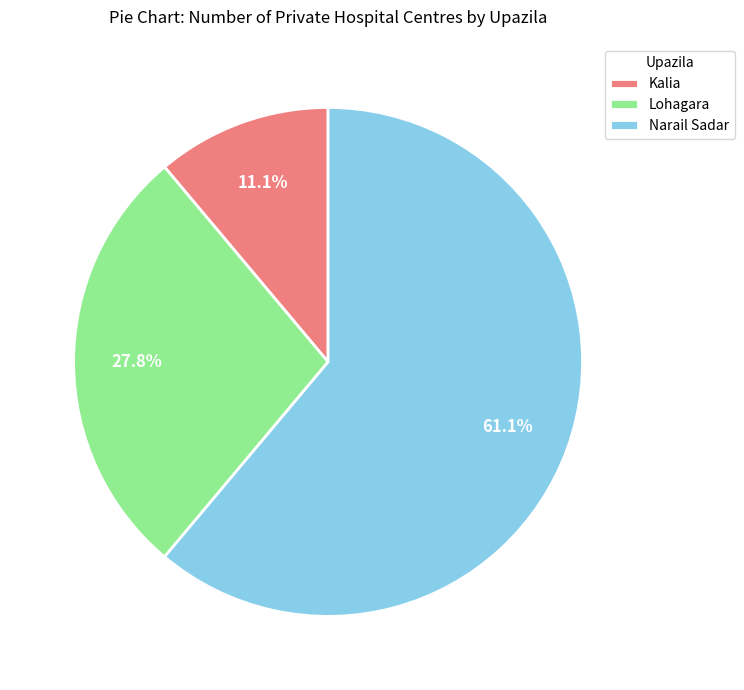

Which category has the biggest portion of the pie?

Narail Sadar